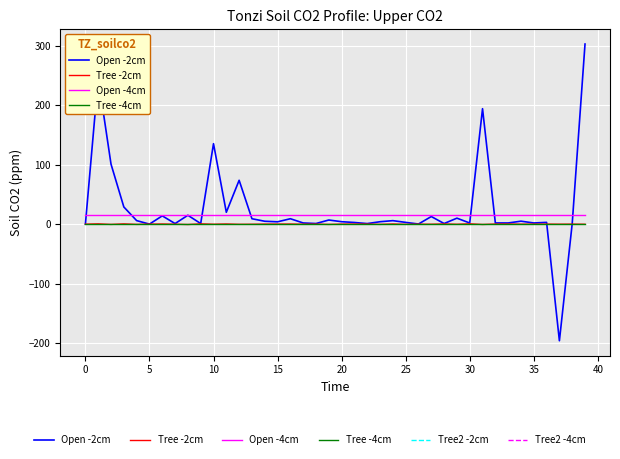

True or false: Open -4cm and Tree -4cm intersect in this chart.

False